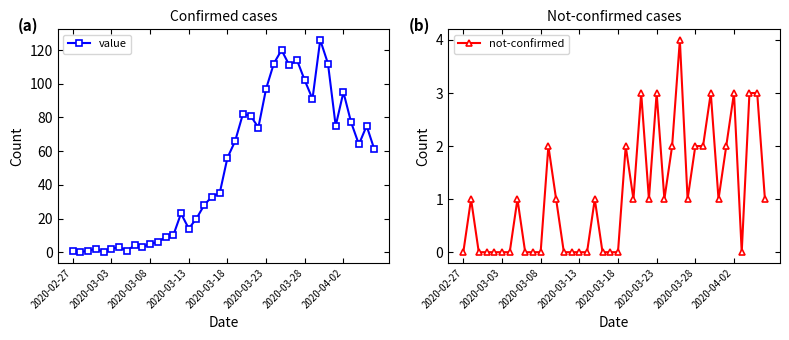

Is it true that value equals 112 at 26?

True